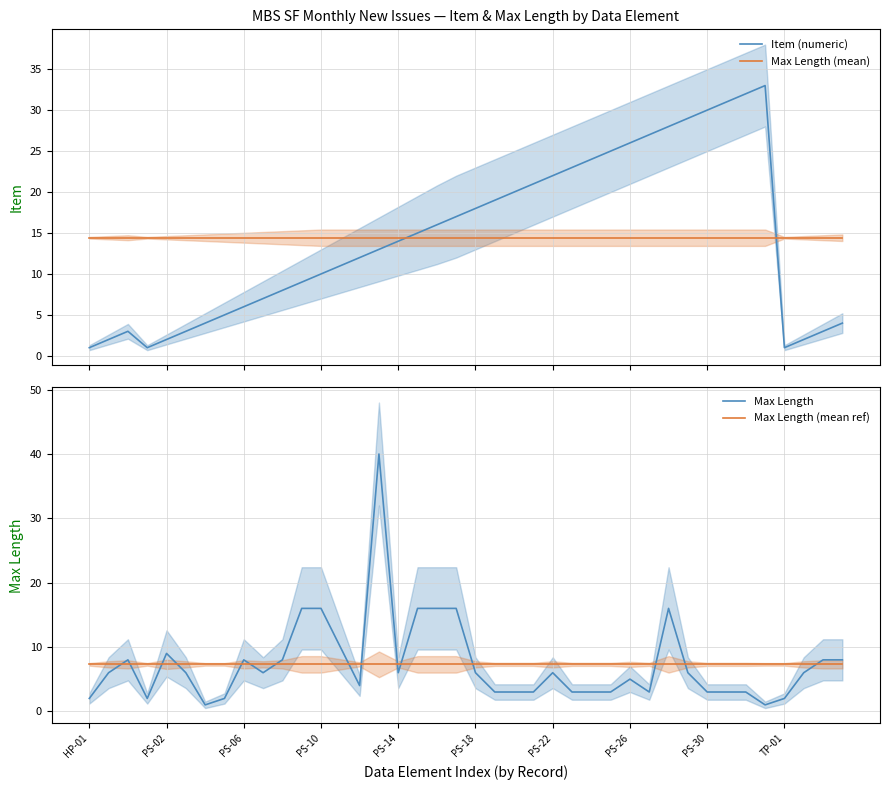

The Item (numeric) series shows 32.0 at 34. True or false?

True